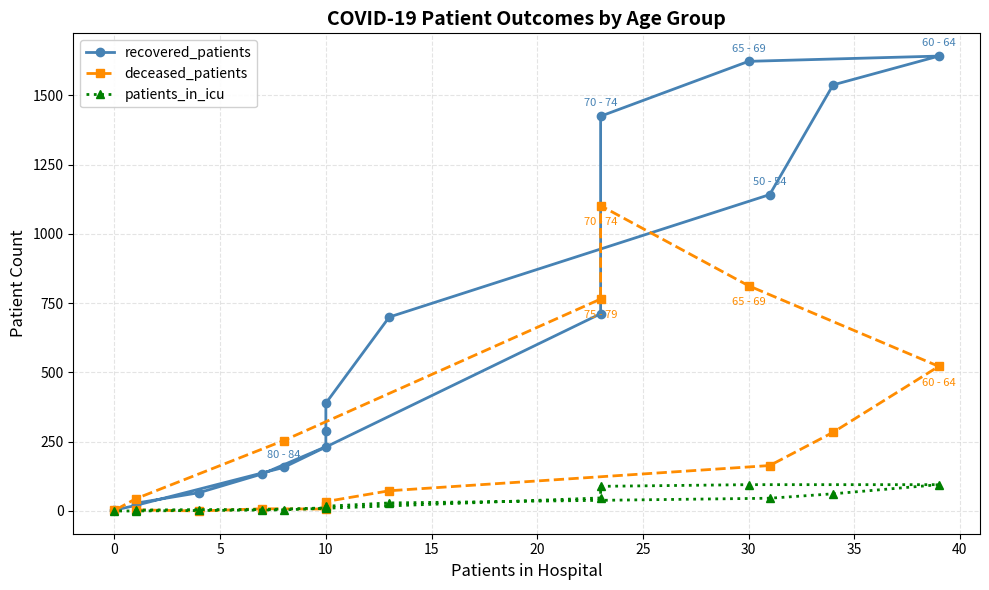

How many values in the recovered_patients series are below 389?

8